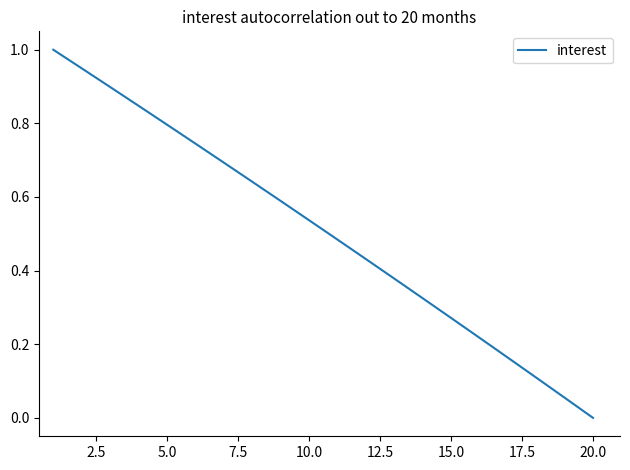

What is the maximum value shown in the chart?

1.0